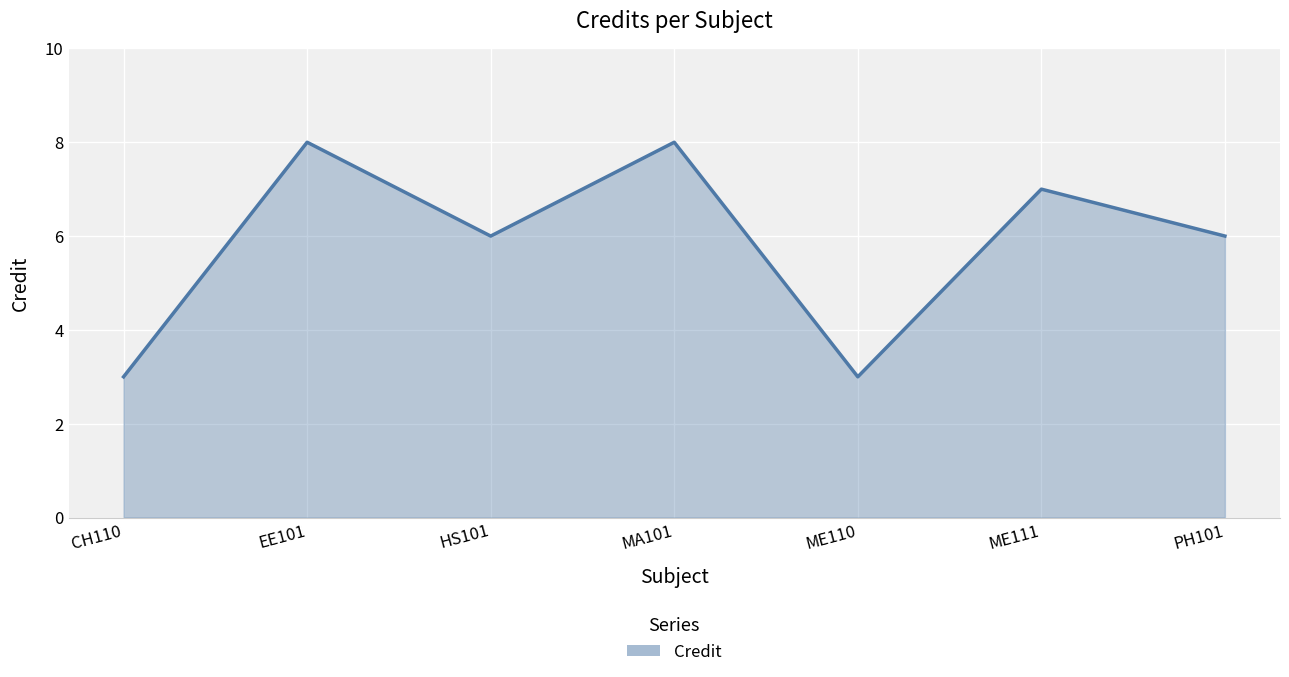

Reading left to right, list all the values displayed in this chart.

3	8	6	8	3	7	6